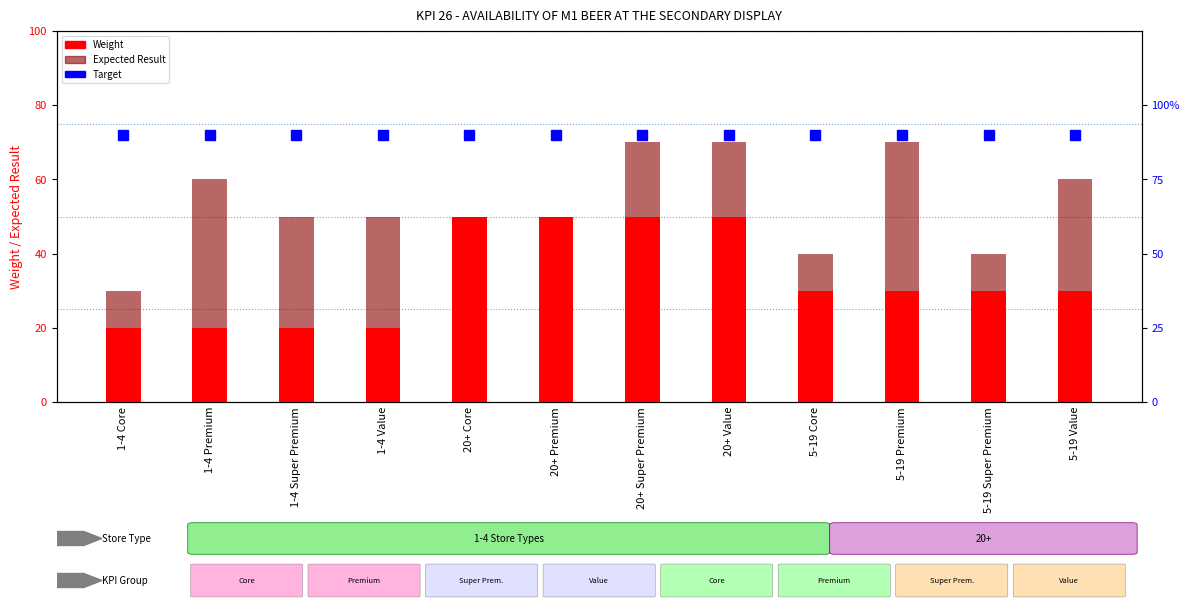

At 1-4 Premium, list the series in order from largest to smallest.

Target, Weight